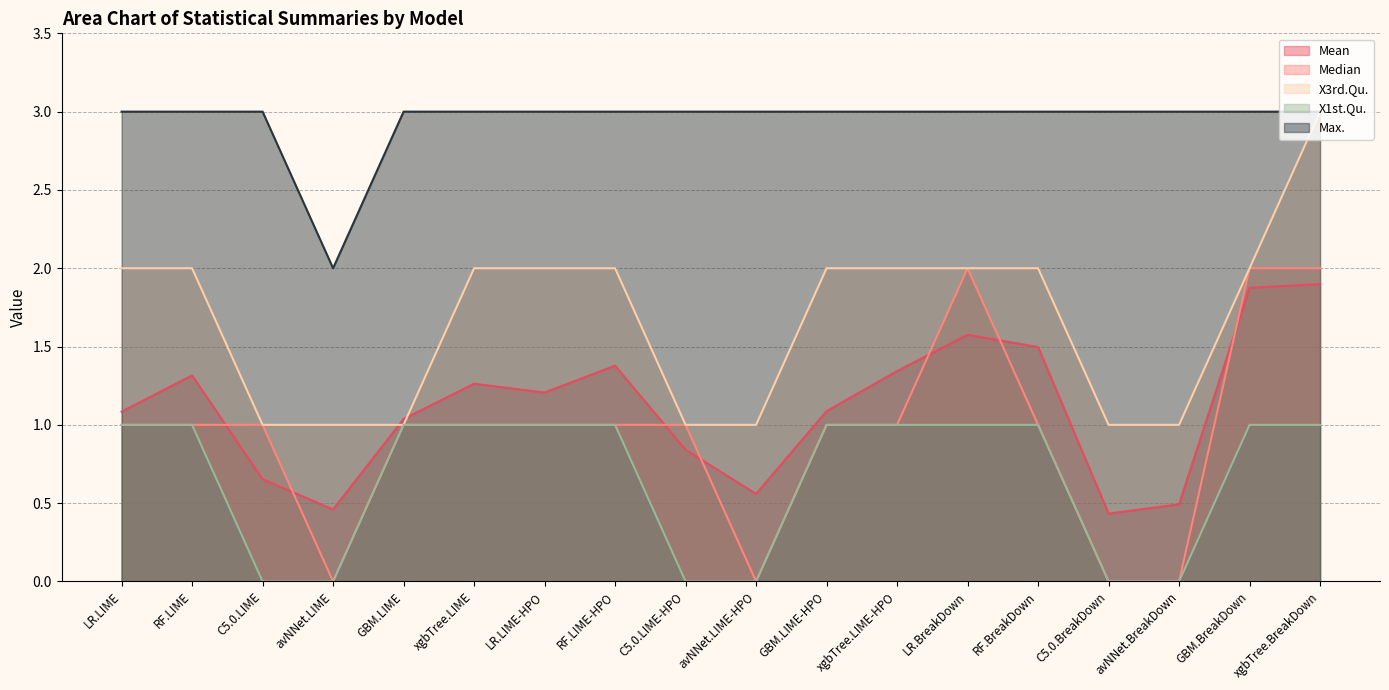

At how many categories does at least one series exceed 0?

18